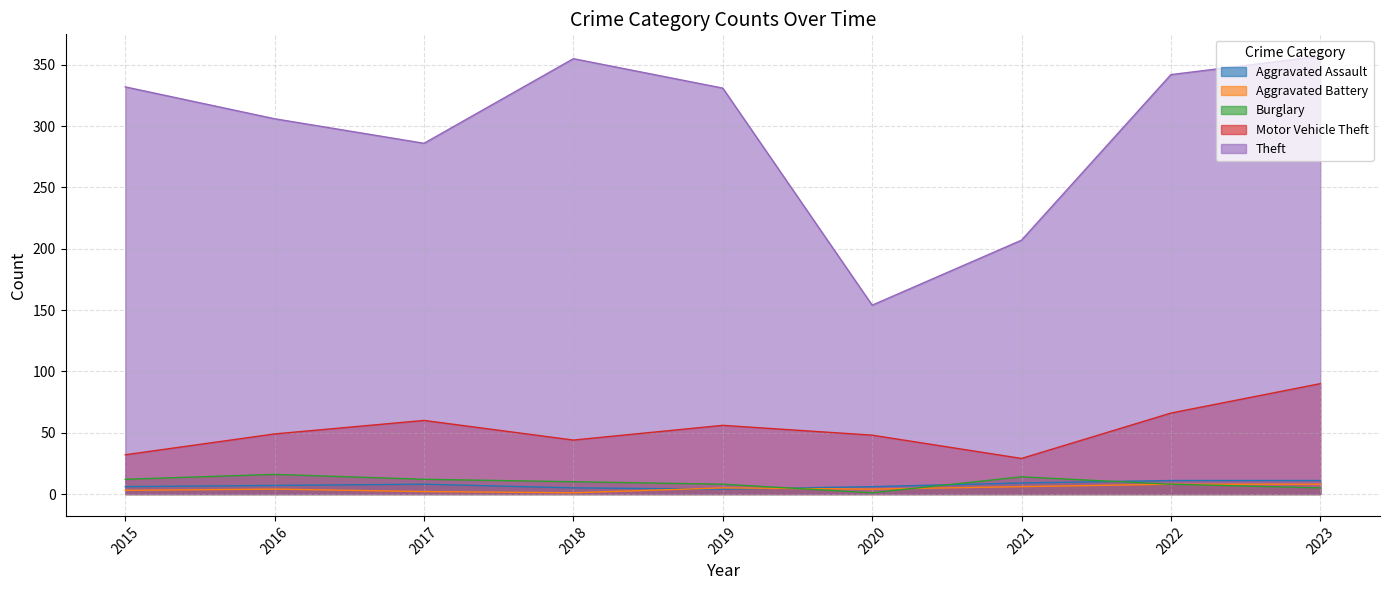

What is the maximum value for Motor Vehicle Theft?

90